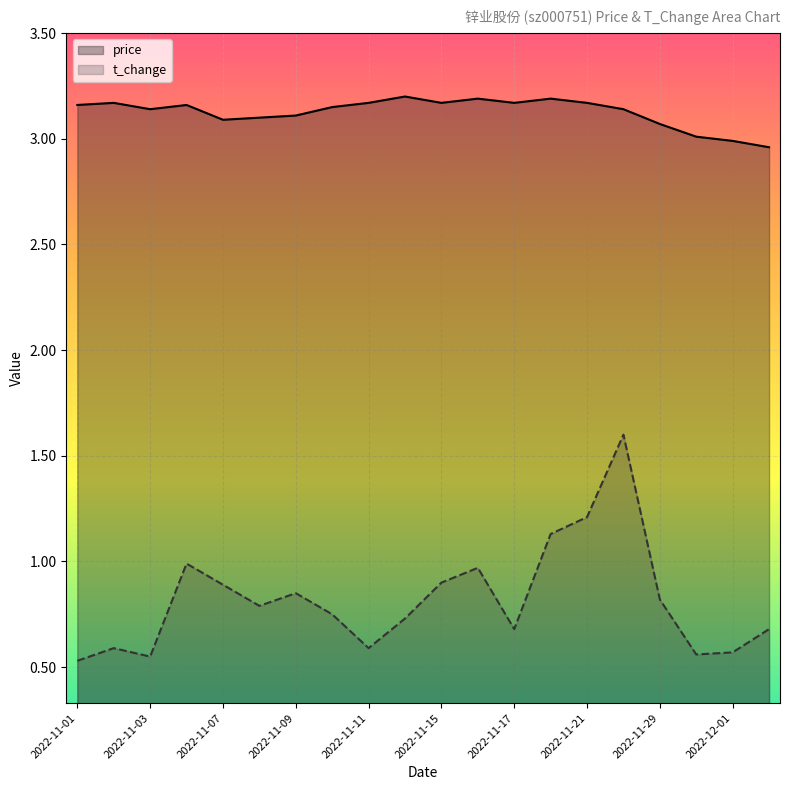

At which category does t_change reach its first local peak?

2022-11-02